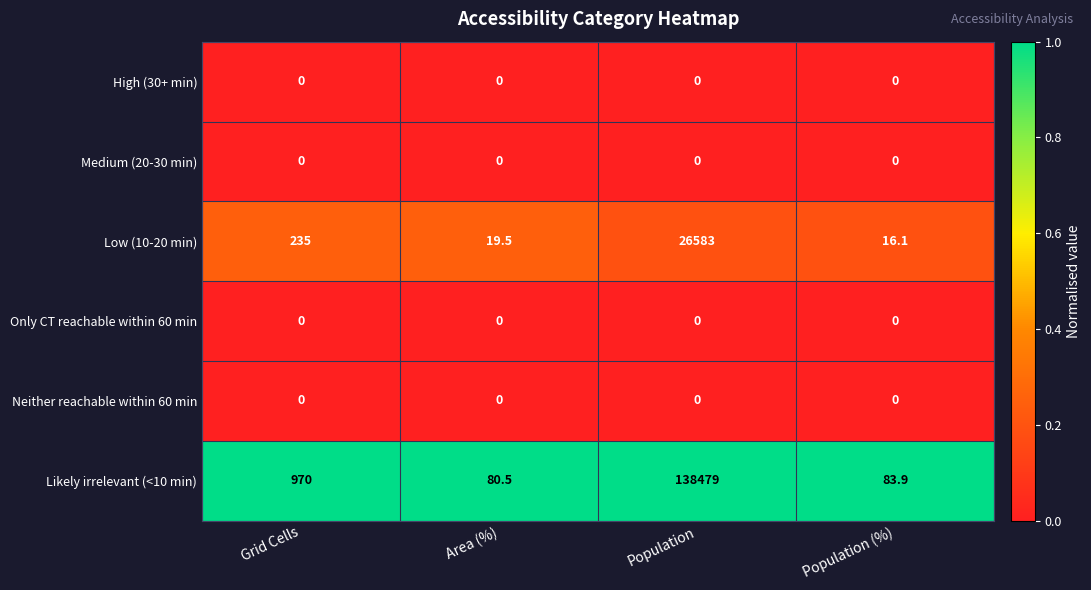

What is the maximum value shown in the chart?

138479.0